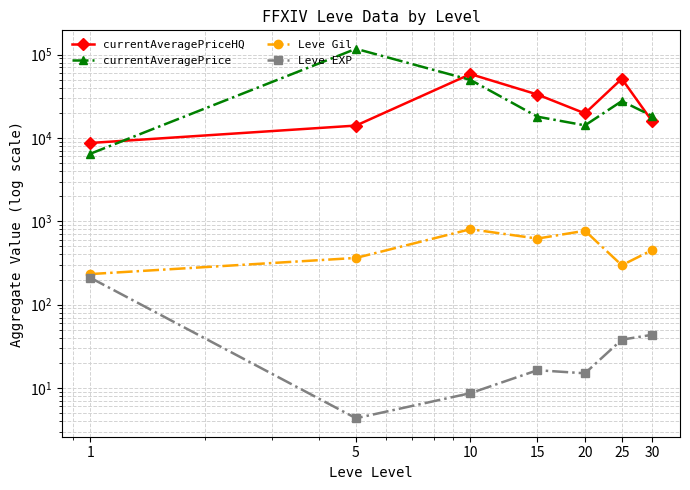

Which series has the largest total across all categories?

currentAveragePrice